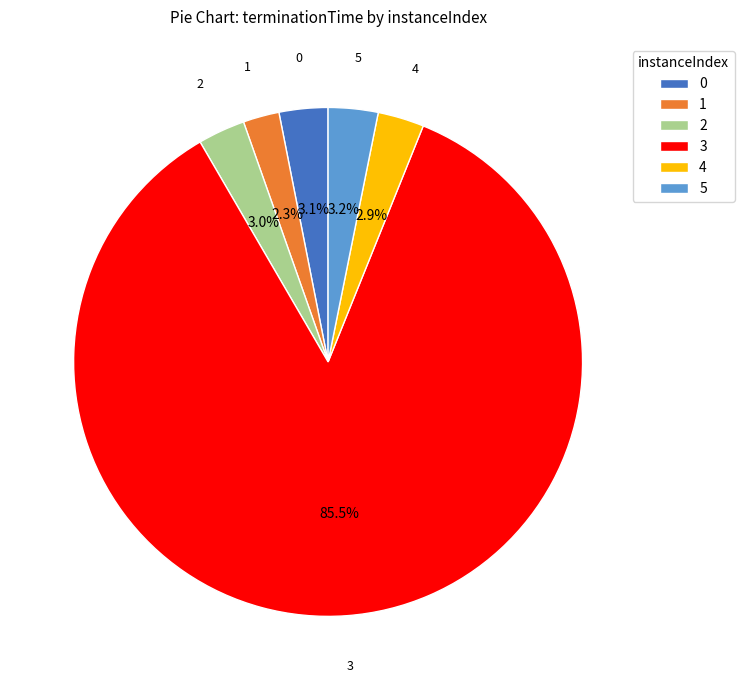

Which slice is the largest?

3